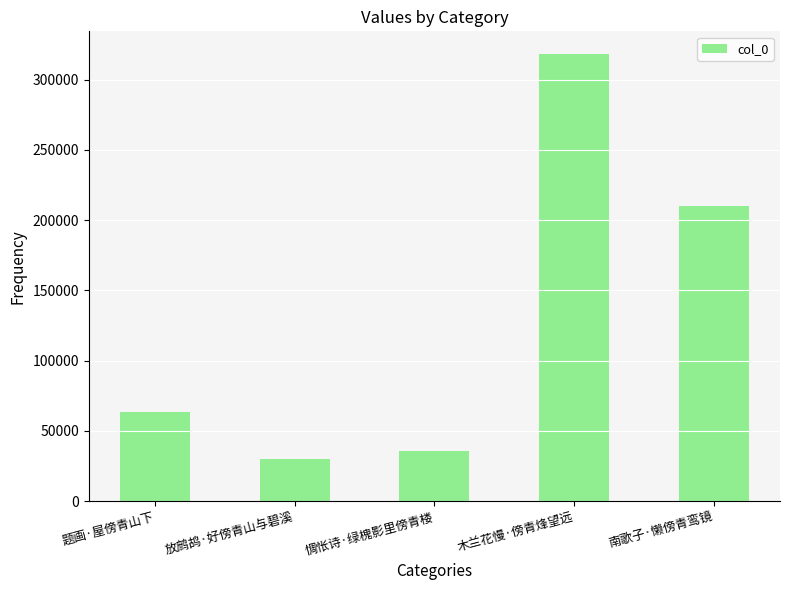

Reading left to right, transcribe all the data shown in this chart.

题画·屋傍青山下=63595	放鹧鸪·好傍青山与碧溪=29920	惆怅诗·绿槐影里傍青楼=35926	木兰花慢·傍青烽望远=318570	南歌子·懒傍青鸾镜=210084